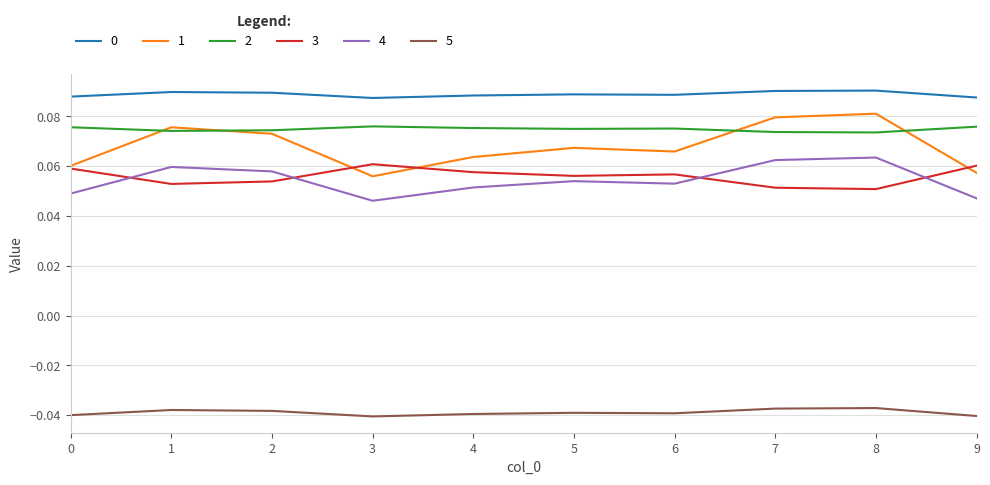

Is the value of 5 at 2 greater than the value of 0 at 9?

No